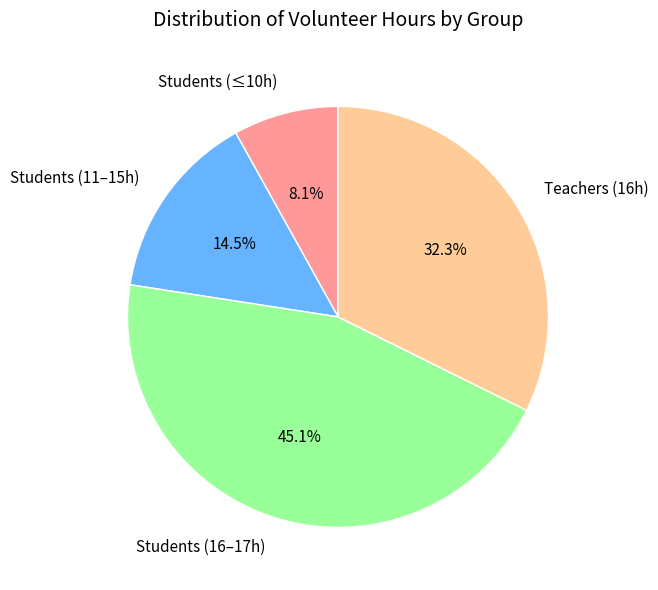

Which category has the biggest portion of the pie?

Students (16–17h)